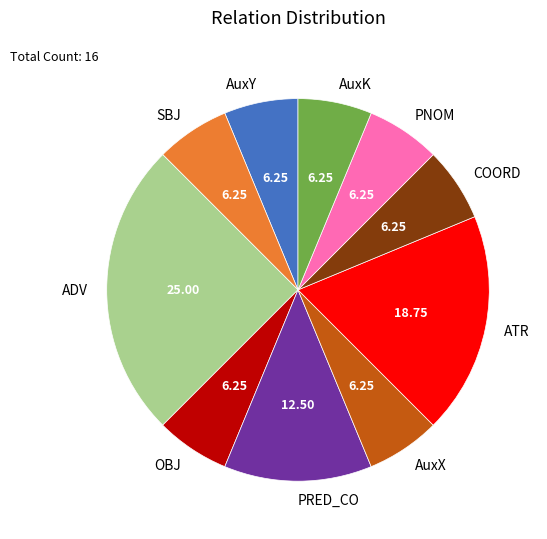

Do AuxK and ATR together represent more than half of the pie?

No